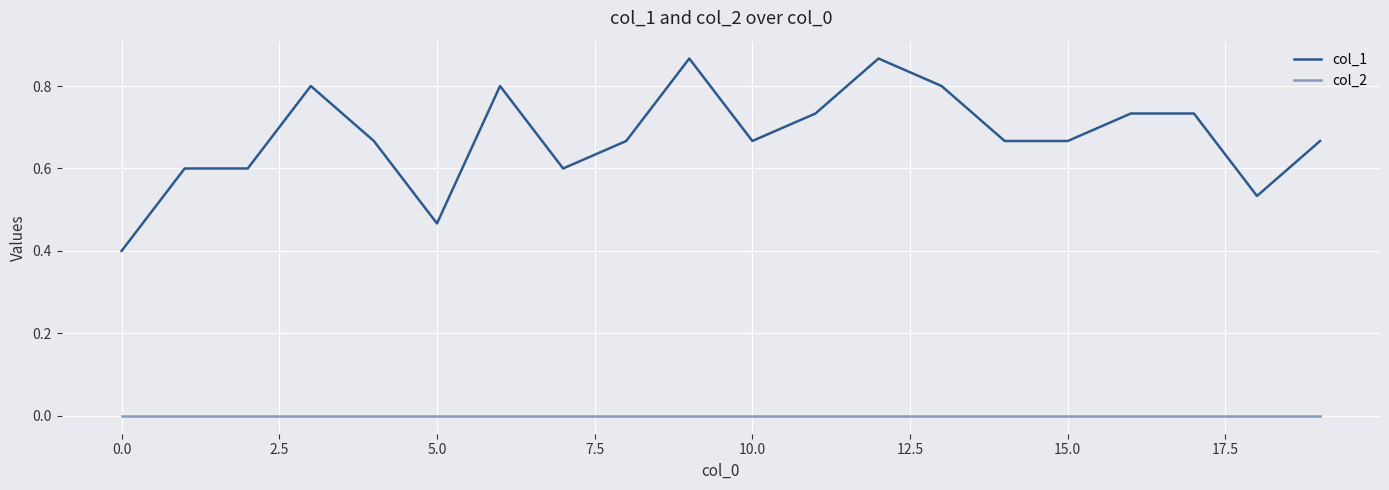

Which series has the largest total across all categories?

col_1